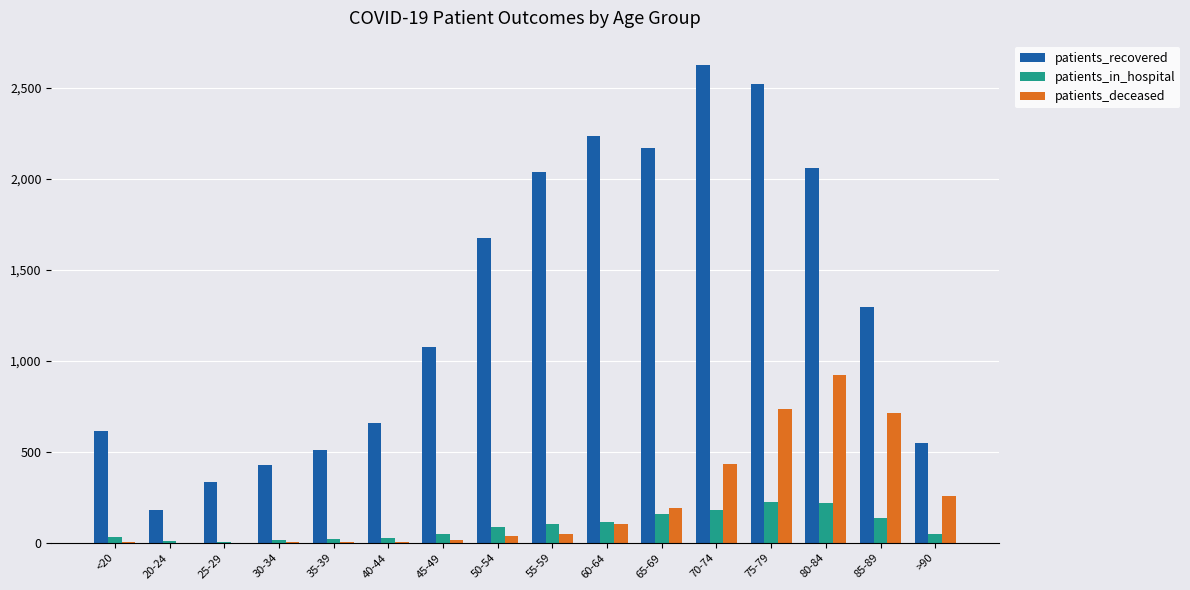

Where is patients_recovered nearest to the value 1404?

85-89